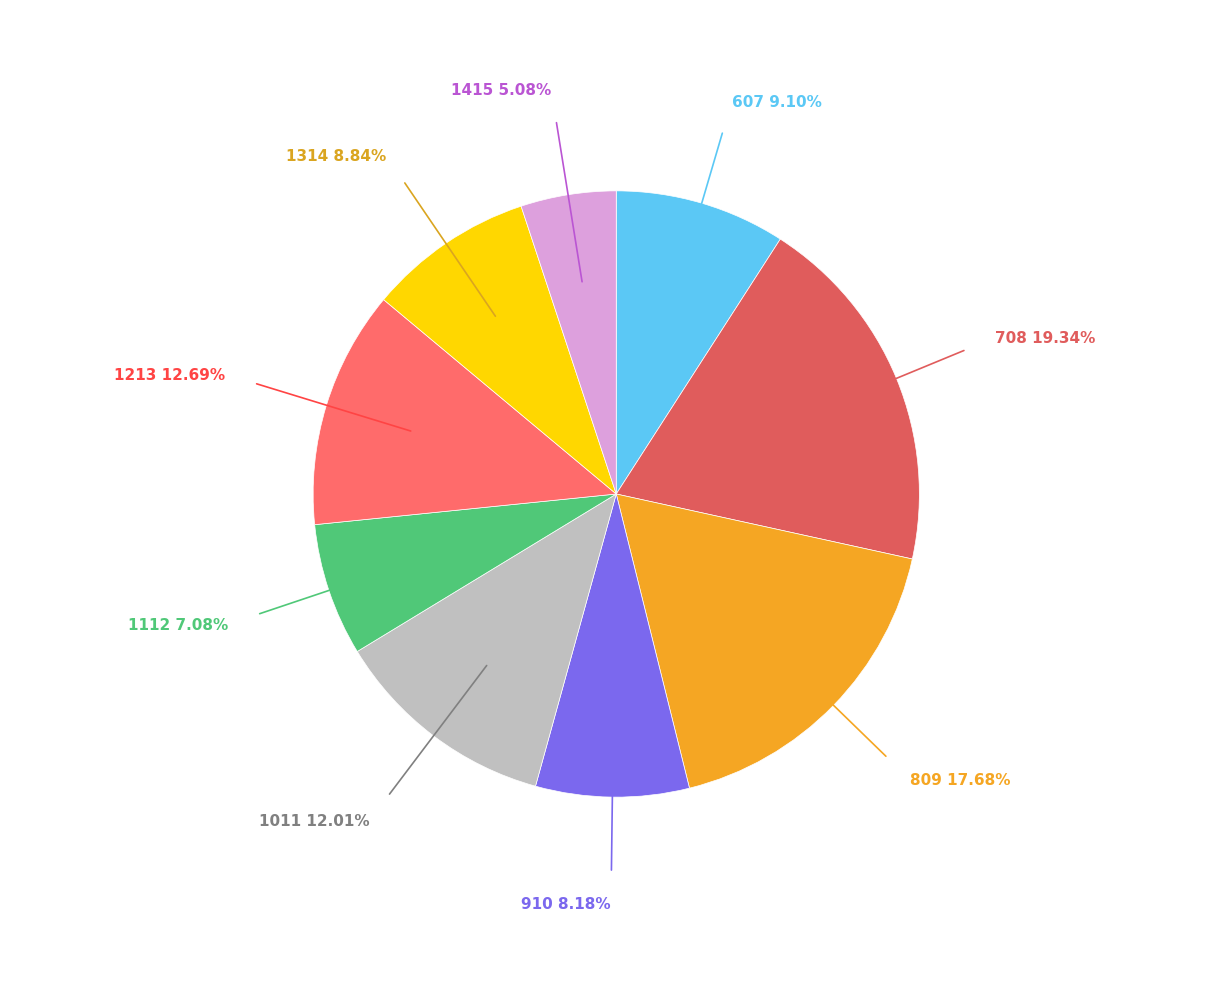

Which category has the biggest portion of the pie?

708